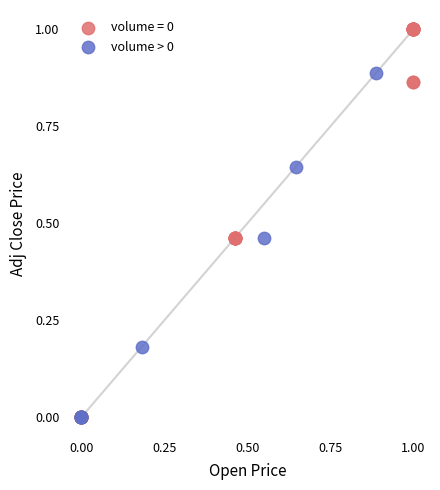

Which series reaches the maximum Y coordinate?

volume = 0